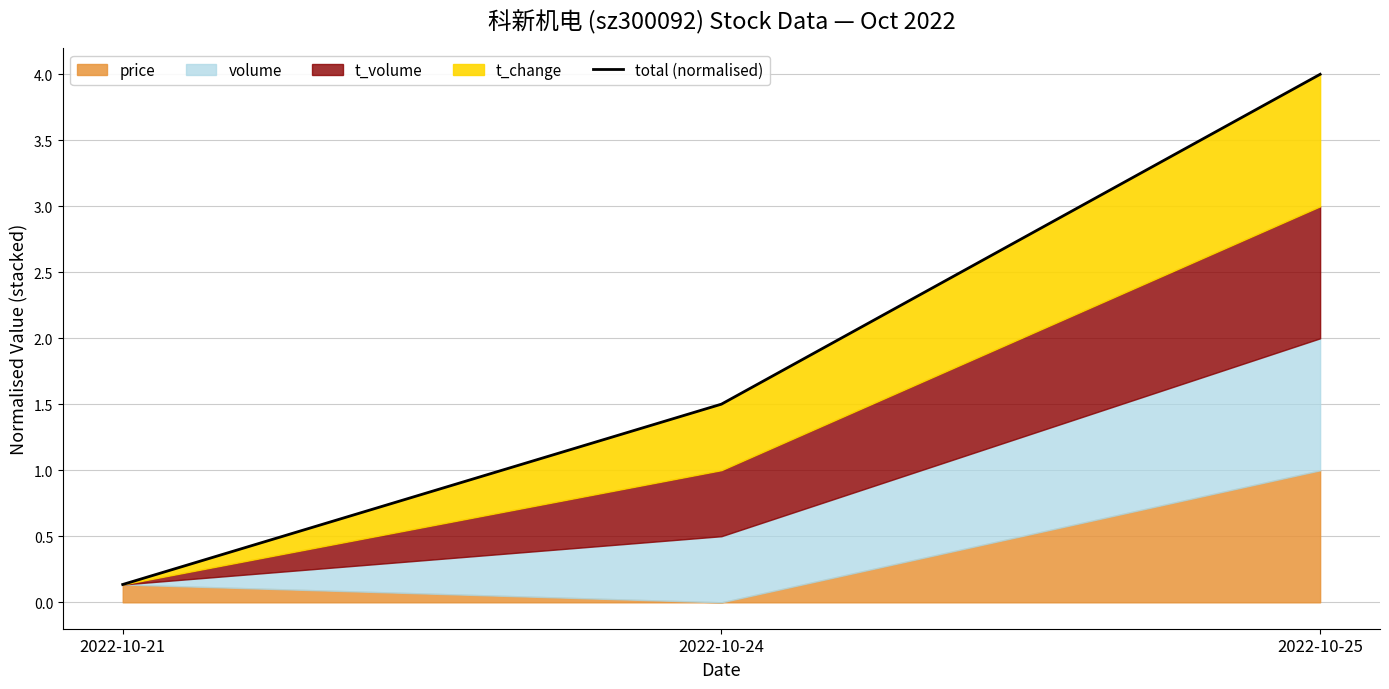

What value does the data have at 2022-10-25?

4.0